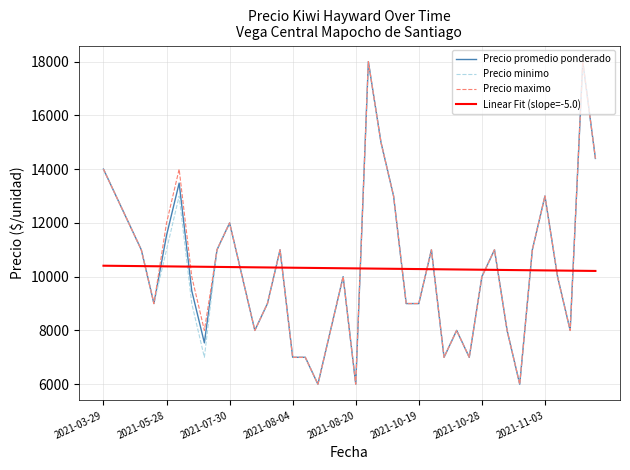

What is the greatest value displayed?

18000.0